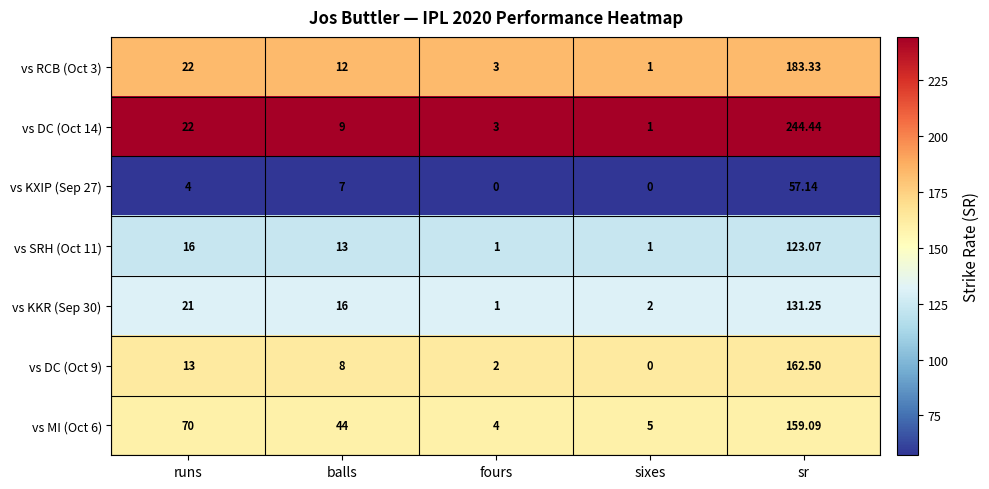

Which category has the lowest value in the vs DC (Oct 9) series?

sixes